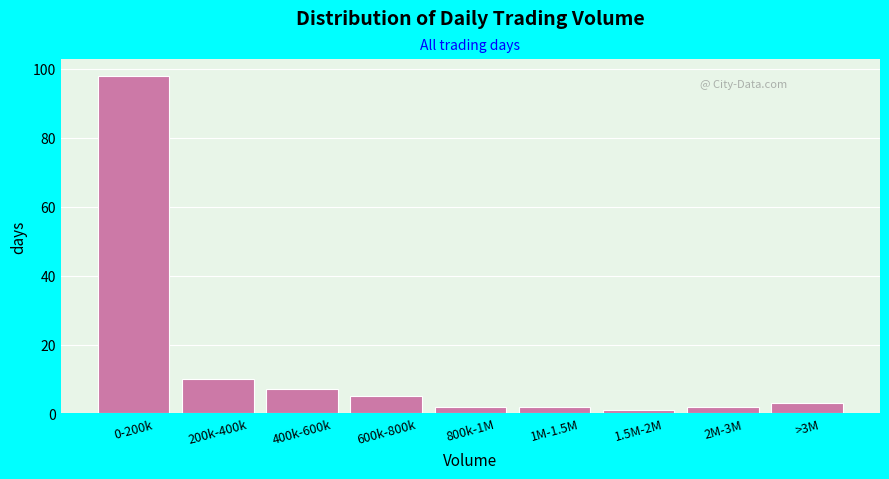

Reading left to right, extract all data points from this chart.

0-200k=98	200k-400k=10	400k-600k=7	600k-800k=5	800k-1M=2	1M-1.5M=2	1.5M-2M=1	2M-3M=2	>3M=3